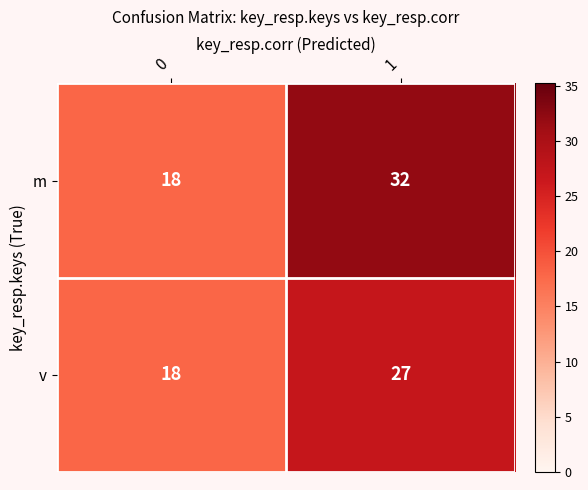

What is the highest value of the m series?

32